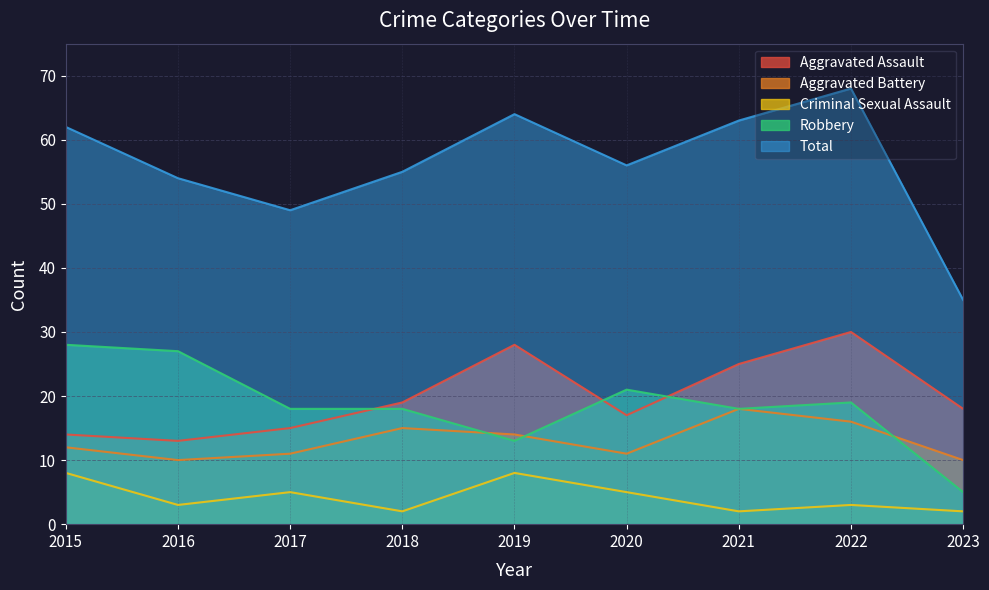

Reading right to left, transcribe all the data shown in this chart.

Aggravated Assault: 18	30	25	17	28	19	15	13	14
Aggravated Battery: 10	16	18	11	14	15	11	10	12
Criminal Sexual Assault: 2	3	2	5	8	2	5	3	8
Robbery: 5	19	18	21	13	18	18	27	28
Total: 35	68	63	56	64	55	49	54	62